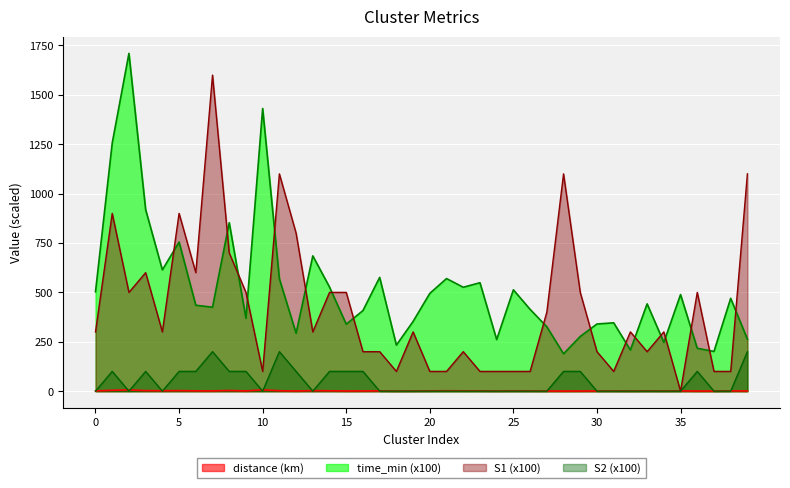

Which series has the largest total across all categories?

time_min (x100)